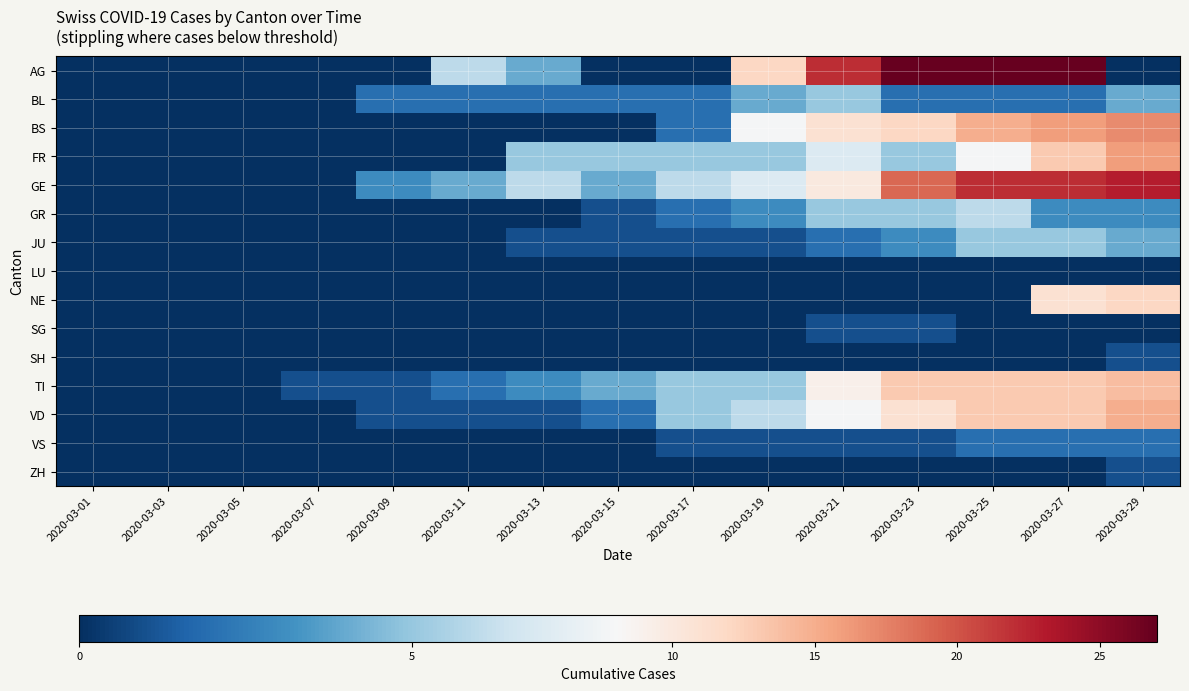

Rank the series at 2020-03-07 from highest to lowest value.

TI, AG, BL, BS, FR, GE, GR, JU, LU, NE, SG, SH, VD, VS, ZH